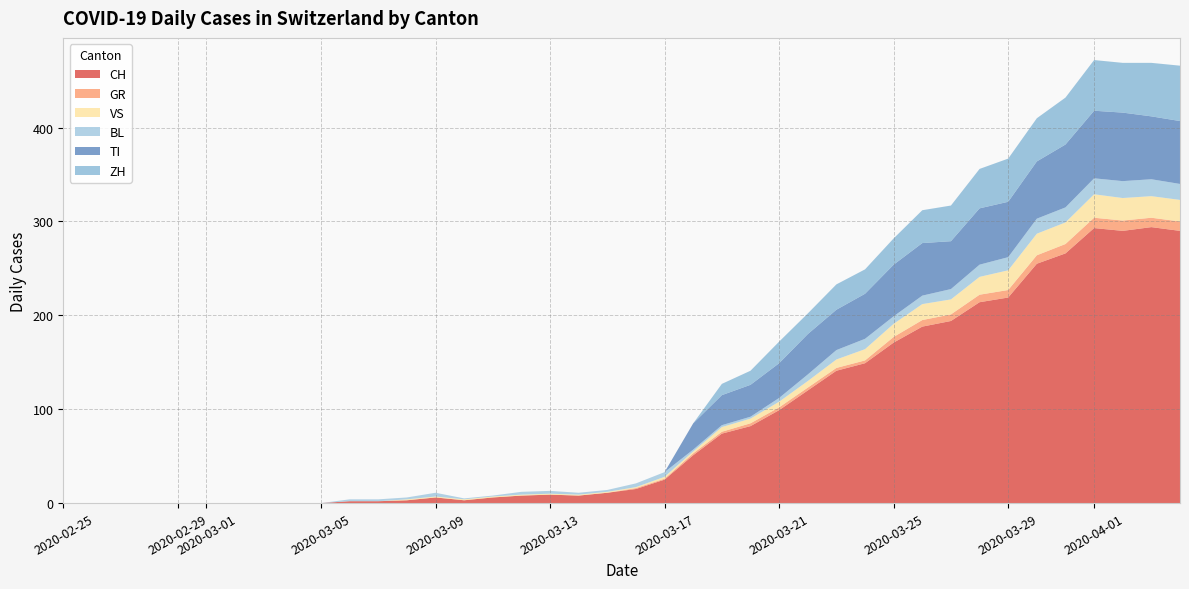

Reading left to right, list all the values displayed in this chart.

CH: 2020-02-25=0	2020-02-26=0	2020-02-27=0	2020-02-28=0	2020-02-29=0	2020-03-01=0	2020-03-02=0	2020-03-03=0	2020-03-04=0	2020-03-05=0	2020-03-06=2	2020-03-07=2	2020-03-08=3	2020-03-09=6	2020-03-10=3	2020-03-11=6	2020-03-12=8	2020-03-13=9	2020-03-14=8	2020-03-15=11	2020-03-16=15	2020-03-17=25	2020-03-18=51	2020-03-19=74	2020-03-20=82	2020-03-21=99	2020-03-22=120	2020-03-23=141	2020-03-24=149	2020-03-25=171	2020-03-26=188	2020-03-27=194	2020-03-28=214	2020-03-29=219	2020-03-30=255	2020-03-31=266	2020-04-01=293	2020-04-02=290	2020-04-03=294	2020-04-04=290
GR: 2020-02-25=0	2020-02-26=0	2020-02-27=0	2020-02-28=0	2020-02-29=0	2020-03-01=0	2020-03-02=0	2020-03-03=0	2020-03-04=0	2020-03-05=0	2020-03-06=0	2020-03-07=0	2020-03-08=0	2020-03-09=0	2020-03-10=0	2020-03-11=0	2020-03-12=0	2020-03-13=0	2020-03-14=0	2020-03-15=0	2020-03-16=1	2020-03-17=1	2020-03-18=2	2020-03-19=2	2020-03-20=3	2020-03-21=3	2020-03-22=3	2020-03-23=3	2020-03-24=3	2020-03-25=6	2020-03-26=7	2020-03-27=7	2020-03-28=8	2020-03-29=8	2020-03-30=9	2020-03-31=10	2020-04-01=11	2020-04-02=11	2020-04-03=10	2020-04-04=10
VS: 2020-02-25=0	2020-02-26=0	2020-02-27=0	2020-02-28=0	2020-02-29=0	2020-03-01=0	2020-03-02=0	2020-03-03=0	2020-03-04=0	2020-03-05=0	2020-03-06=0	2020-03-07=0	2020-03-08=1	2020-03-09=1	2020-03-10=1	2020-03-11=1	2020-03-12=1	2020-03-13=1	2020-03-14=1	2020-03-15=1	2020-03-16=1	2020-03-17=2	2020-03-18=2	2020-03-19=5	2020-03-20=5	2020-03-21=6	2020-03-22=7	2020-03-23=9	2020-03-24=12	2020-03-25=14	2020-03-26=17	2020-03-27=16	2020-03-28=19	2020-03-29=21	2020-03-30=23	2020-03-31=23	2020-04-01=25	2020-04-02=24	2020-04-03=23	2020-04-04=23
BL: 2020-02-25=0	2020-02-26=0	2020-02-27=0	2020-02-28=0	2020-02-29=0	2020-03-01=0	2020-03-02=0	2020-03-03=0	2020-03-04=0	2020-03-05=0	2020-03-06=2	2020-03-07=2	2020-03-08=2	2020-03-09=4	2020-03-10=1	2020-03-11=1	2020-03-12=3	2020-03-13=3	2020-03-14=2	2020-03-15=2	2020-03-16=4	2020-03-17=5	2020-03-18=2	2020-03-19=2	2020-03-20=2	2020-03-21=4	2020-03-22=7	2020-03-23=10	2020-03-24=11	2020-03-25=8	2020-03-26=9	2020-03-27=11	2020-03-28=13	2020-03-29=14	2020-03-30=16	2020-03-31=16	2020-04-01=17	2020-04-02=18	2020-04-03=18	2020-04-04=17
TI: 2020-02-25=0	2020-02-26=0	2020-02-27=0	2020-02-28=0	2020-02-29=0	2020-03-01=0	2020-03-02=0	2020-03-03=0	2020-03-04=0	2020-03-05=0	2020-03-06=0	2020-03-07=0	2020-03-08=0	2020-03-09=0	2020-03-10=0	2020-03-11=0	2020-03-12=0	2020-03-13=0	2020-03-14=0	2020-03-15=0	2020-03-16=0	2020-03-17=0	2020-03-18=28	2020-03-19=32	2020-03-20=34	2020-03-21=37	2020-03-22=43	2020-03-23=43	2020-03-24=48	2020-03-25=55	2020-03-26=56	2020-03-27=51	2020-03-28=60	2020-03-29=59	2020-03-30=61	2020-03-31=67	2020-04-01=72	2020-04-02=73	2020-04-03=67	2020-04-04=67
ZH: 2020-02-25=0	2020-02-26=0	2020-02-27=0	2020-02-28=0	2020-02-29=0	2020-03-01=0	2020-03-02=0	2020-03-03=0	2020-03-04=0	2020-03-05=0	2020-03-06=0	2020-03-07=0	2020-03-08=0	2020-03-09=0	2020-03-10=0	2020-03-11=0	2020-03-12=0	2020-03-13=0	2020-03-14=0	2020-03-15=0	2020-03-16=0	2020-03-17=0	2020-03-18=0	2020-03-19=12	2020-03-20=15	2020-03-21=23	2020-03-22=22	2020-03-23=27	2020-03-24=26	2020-03-25=28	2020-03-26=35	2020-03-27=38	2020-03-28=42	2020-03-29=46	2020-03-30=46	2020-03-31=50	2020-04-01=54	2020-04-02=53	2020-04-03=57	2020-04-04=59